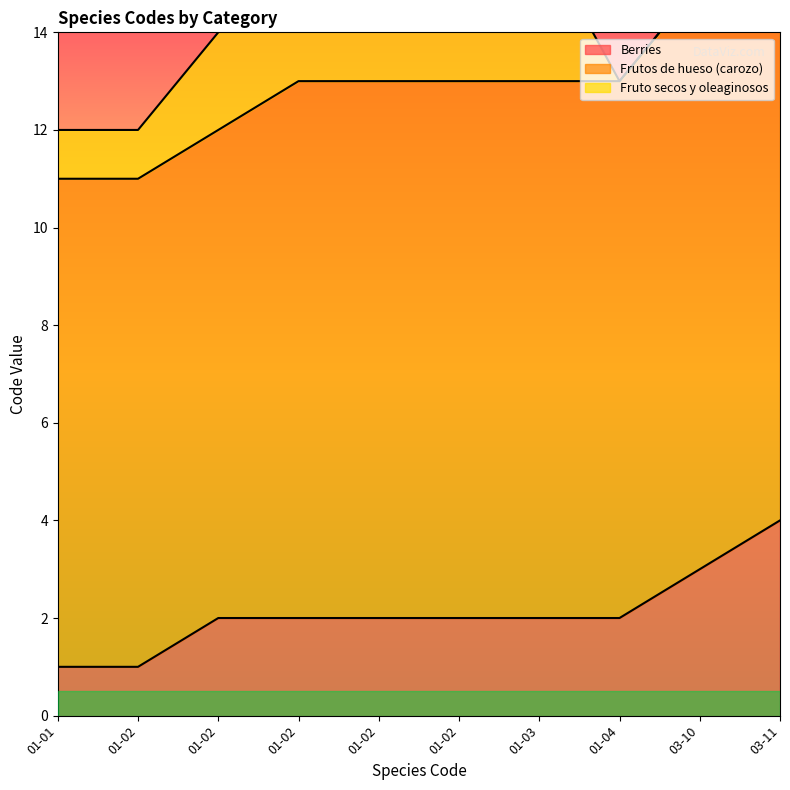

What is the difference between the maximum and second lowest values in the Frutos de hueso (carozo) series?

6